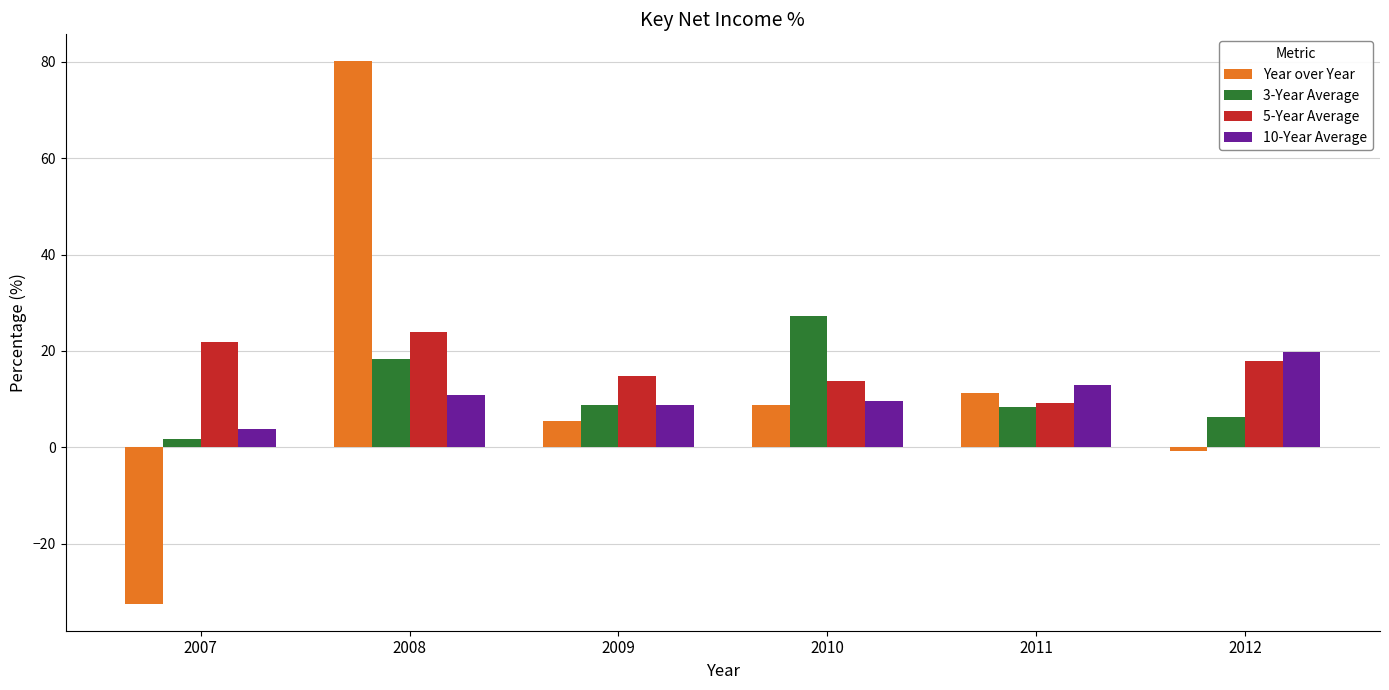

What is the difference between the 5-Year Average values at 2010 and 2008?

10.3